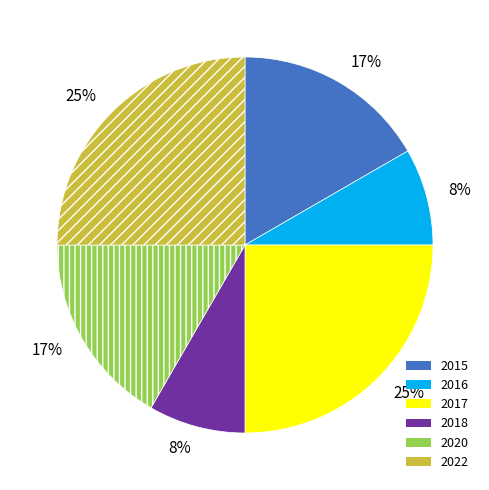

To the nearest percent, what is the difference between the largest and smallest slice percentages?

17%